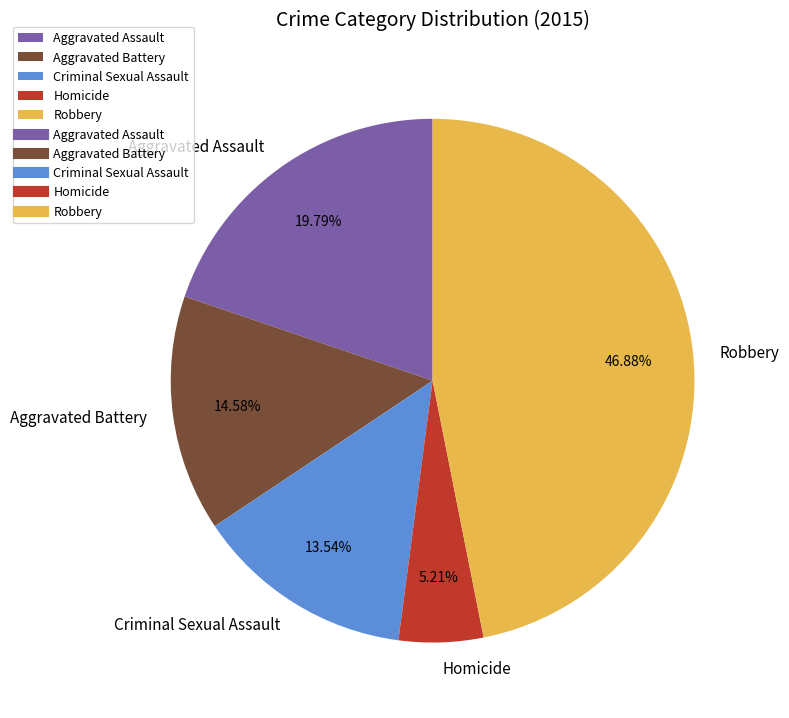

To the nearest percent, what portion does Aggravated Assault represent?

20%